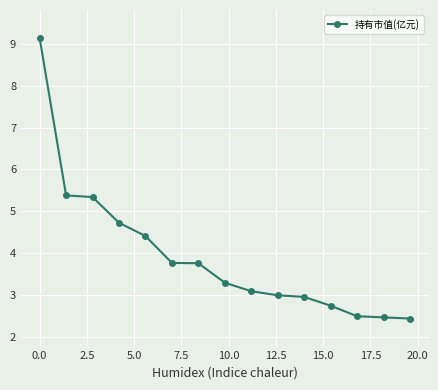

What is the maximum value shown in the chart?

9.1